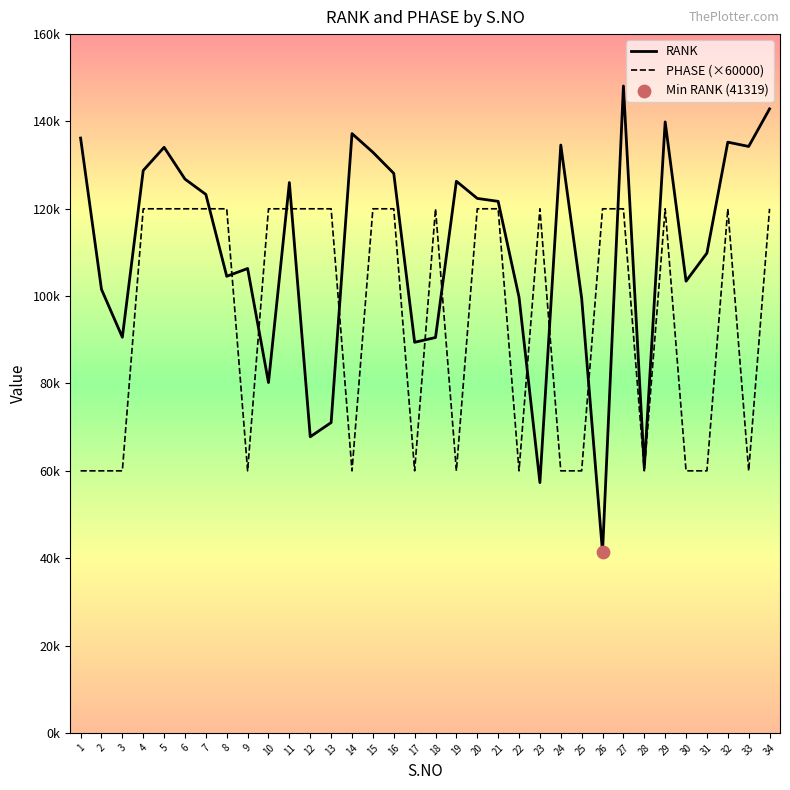

Is the value of RANK at 3 greater than the value of PHASE (×60000) at 21?

No